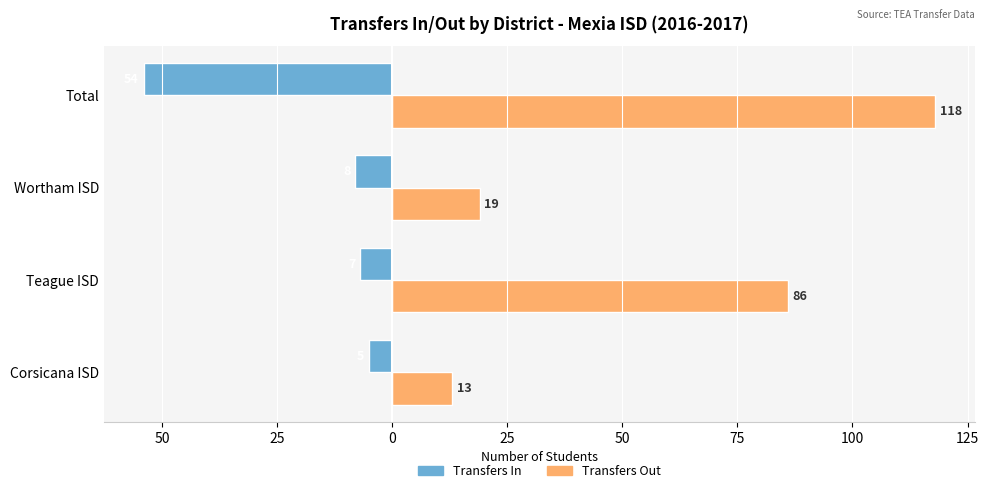

What are all the series names shown in the legend?

Transfers In, Transfers Out